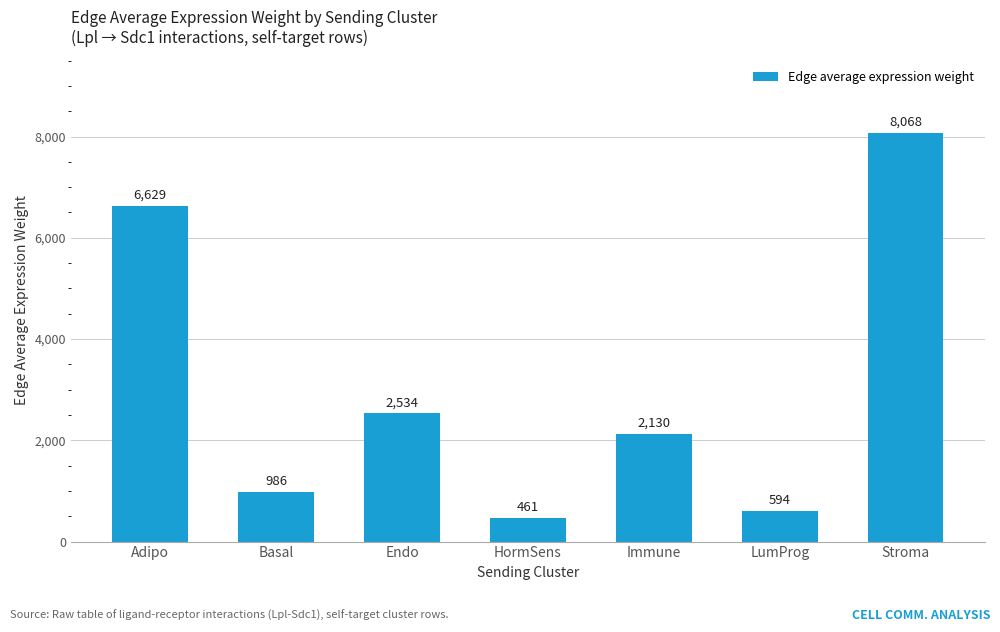

What is the maximum value shown in the chart?

8068.1